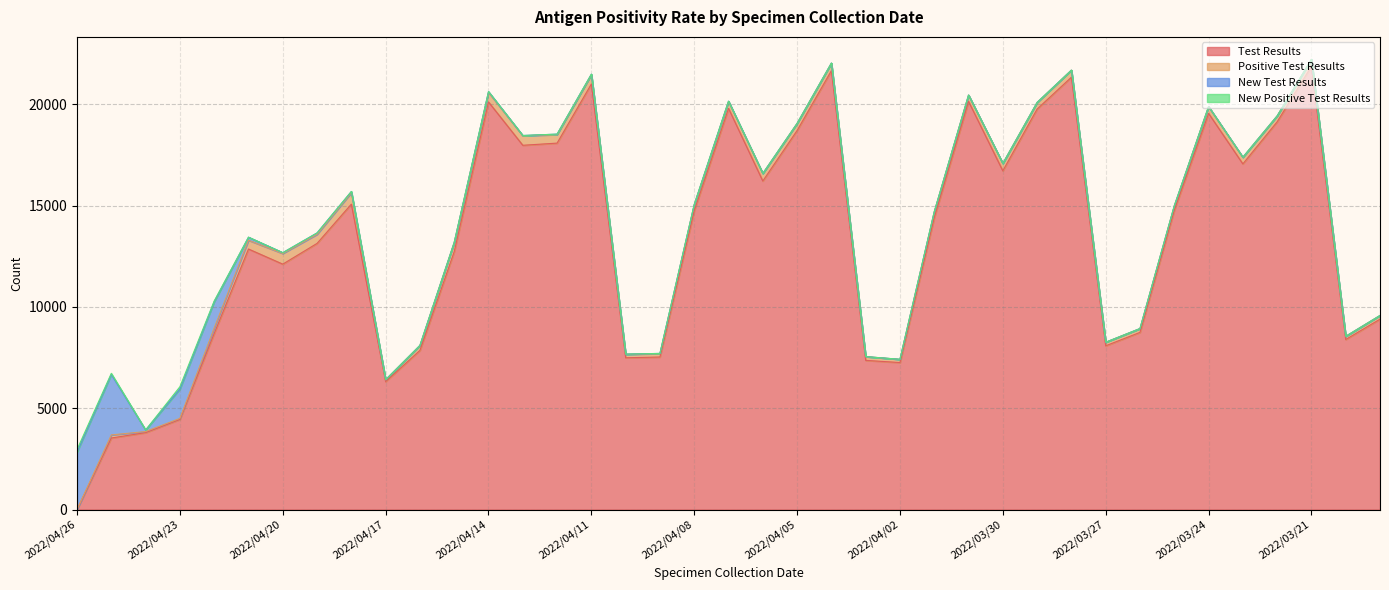

Which series has the largest total across all categories?

Test Results